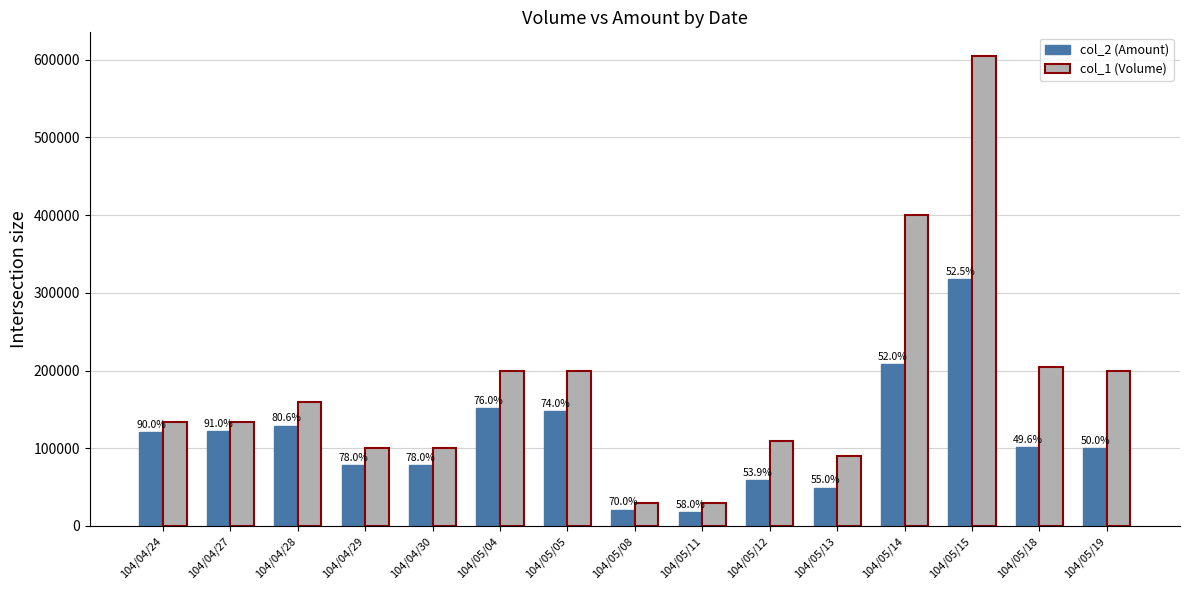

What are all the series names shown in the legend?

col_2 (Amount), col_1 (Volume)